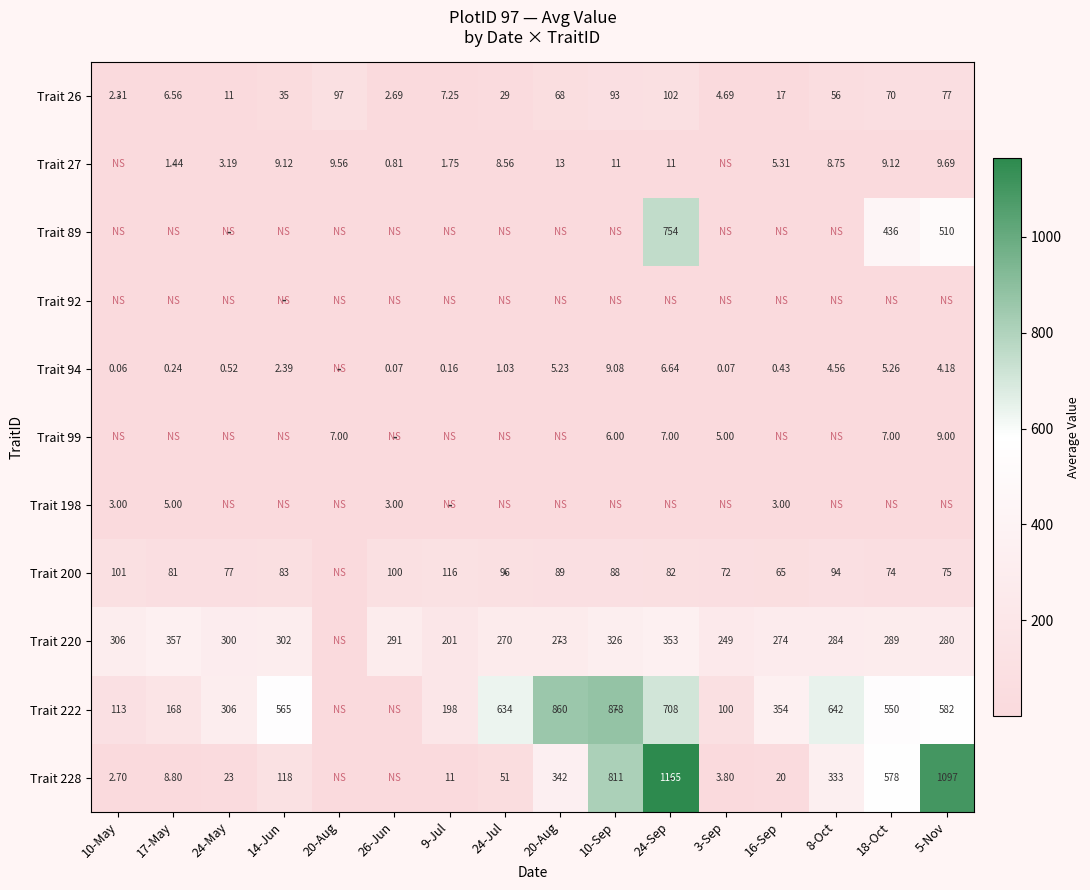

What is the lowest value of the Trait 222 series?

100.4